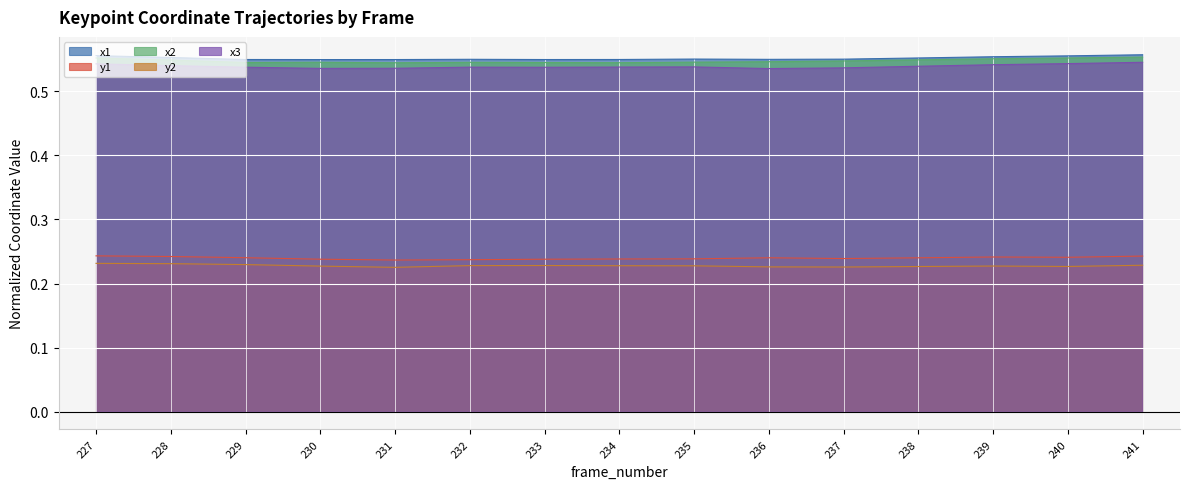

True or false: y1 and x1 intersect in this chart.

False